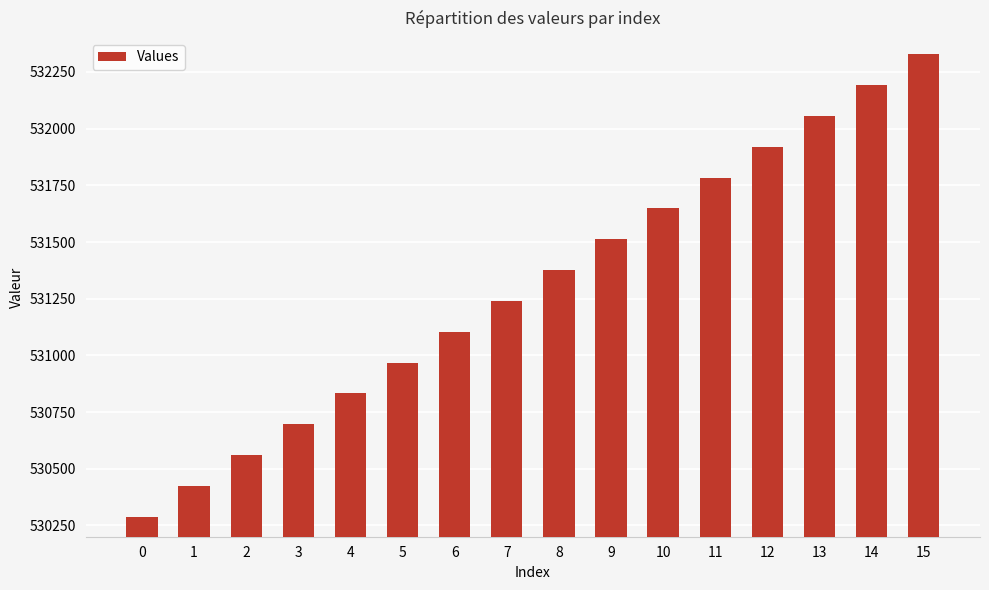

How many distinct data groups are displayed?

1